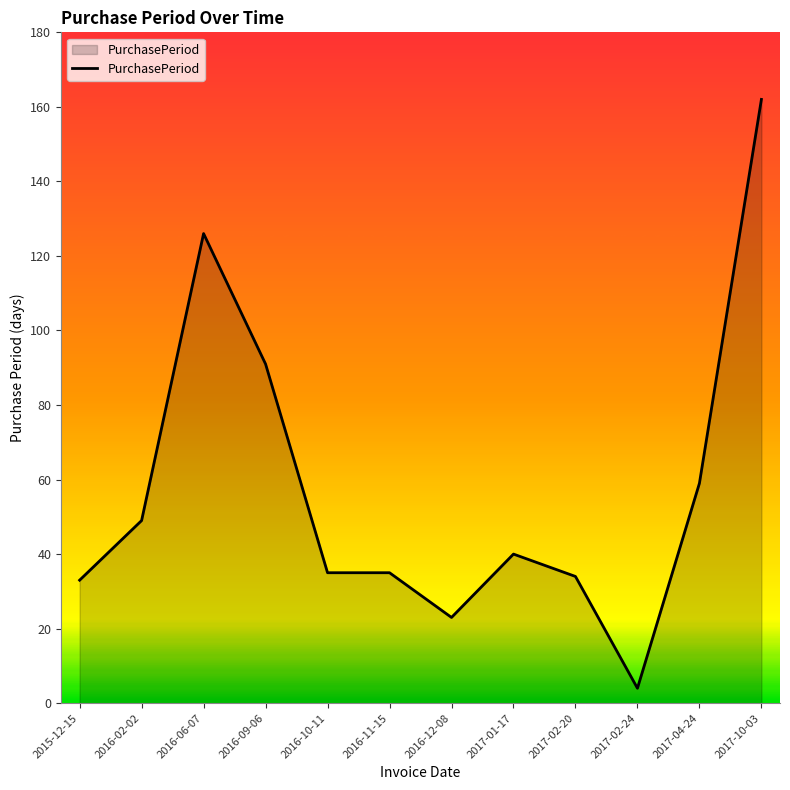

What is the difference between the values at 2017-02-20 and 2017-04-24?

25